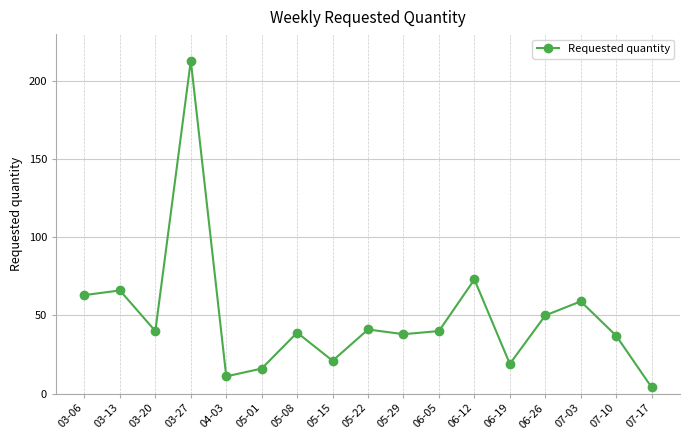

Reading left to right, transcribe all the data shown in this chart.

03-06=63	03-13=66	03-20=40	03-27=213	04-03=11	05-01=16	05-08=39	05-15=21	05-22=41	05-29=38	06-05=40	06-12=73	06-19=19	06-26=50	07-03=59	07-10=37	07-17=4